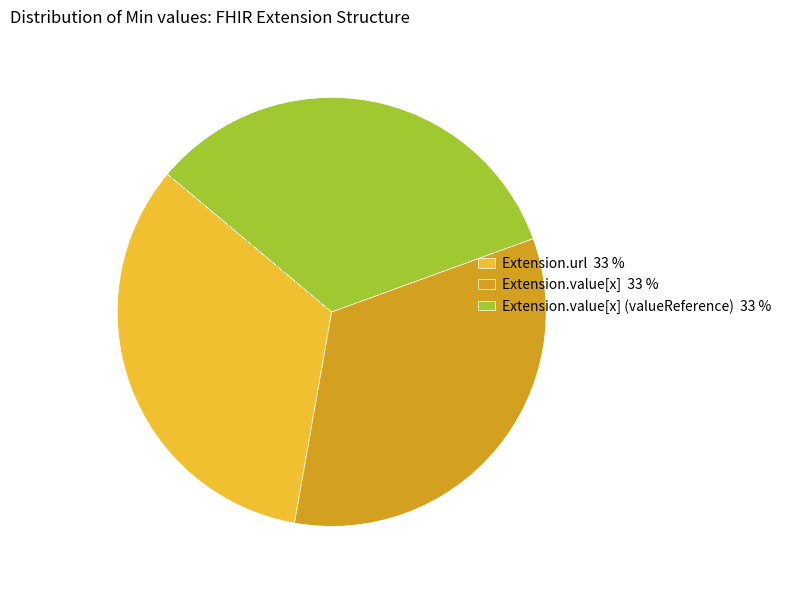

True or false: Extension.value[x] (valueReference) 33 % accounts for 41% of the total.

False